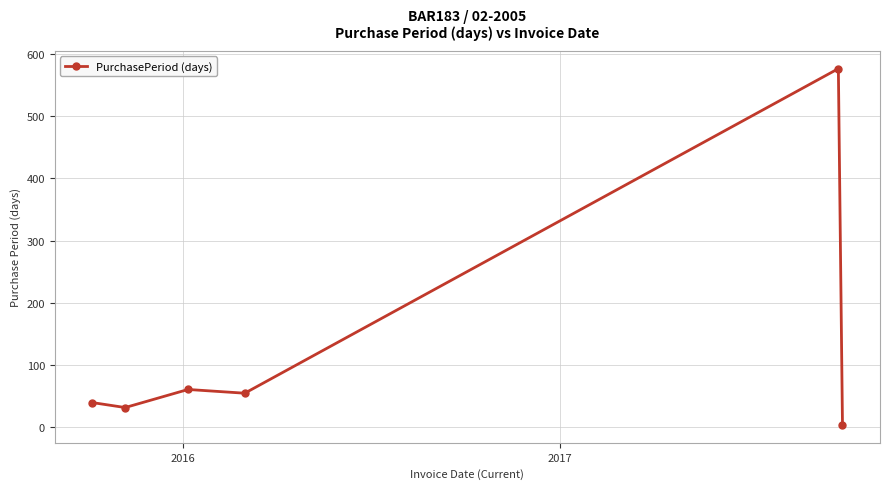

Does the chart display data point markers on the line(s)?

Yes